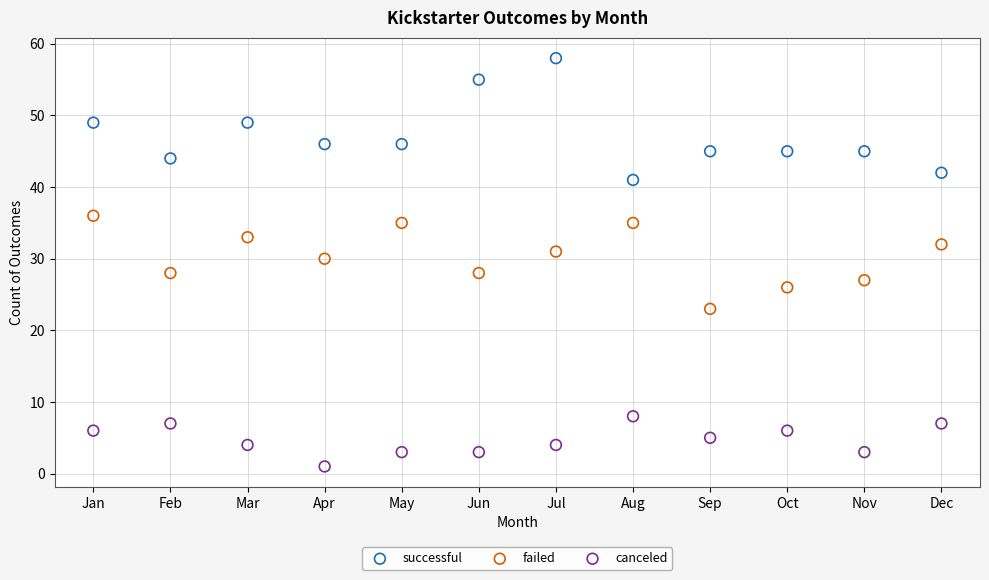

What are all the series names shown in the legend?

successful, failed, canceled